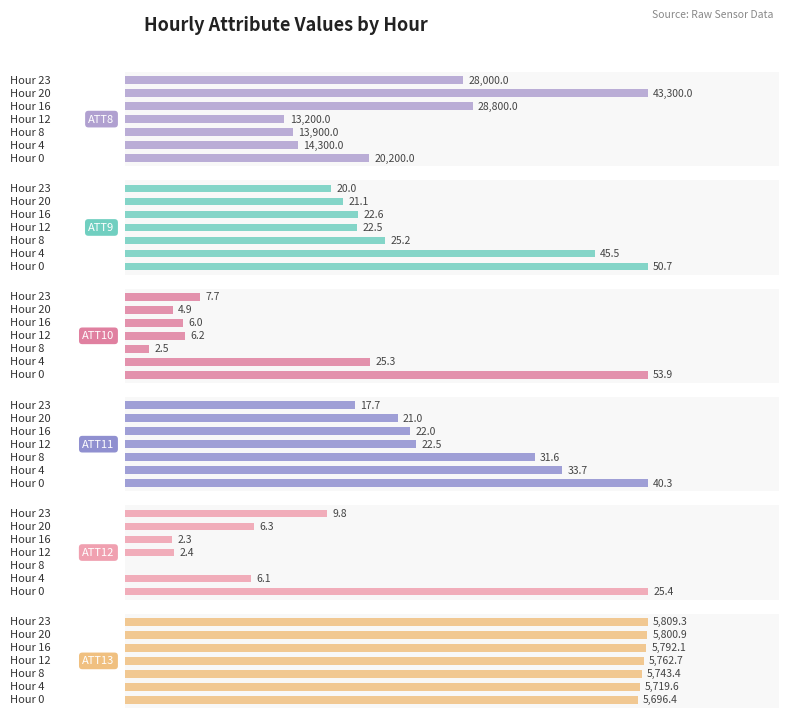

What are all the series names shown in the legend?

ATT8, ATT9, ATT10, ATT11, ATT12, ATT13